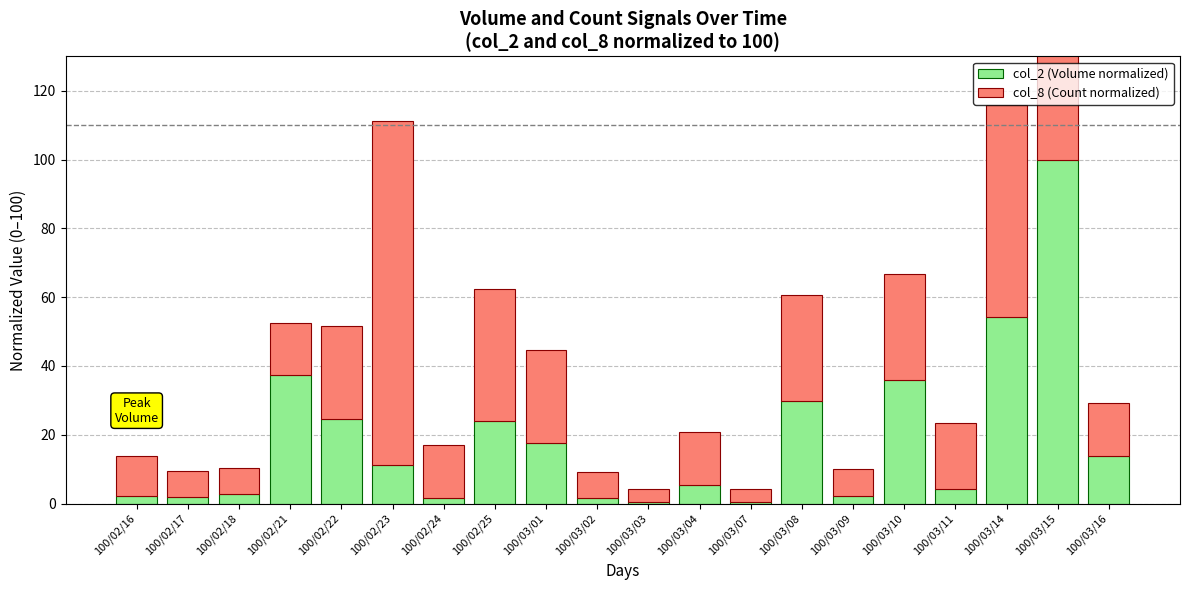

List the labels in order of col_8 (Count normalized) value, largest first.

100/02/23, 100/03/15, 100/03/14, 100/02/25, 100/03/08, 100/03/10, 100/02/22, 100/03/01, 100/03/11, 100/02/21, 100/02/24, 100/03/04, 100/03/16, 100/02/16, 100/02/17, 100/02/18, 100/03/02, 100/03/09, 100/03/03, 100/03/07